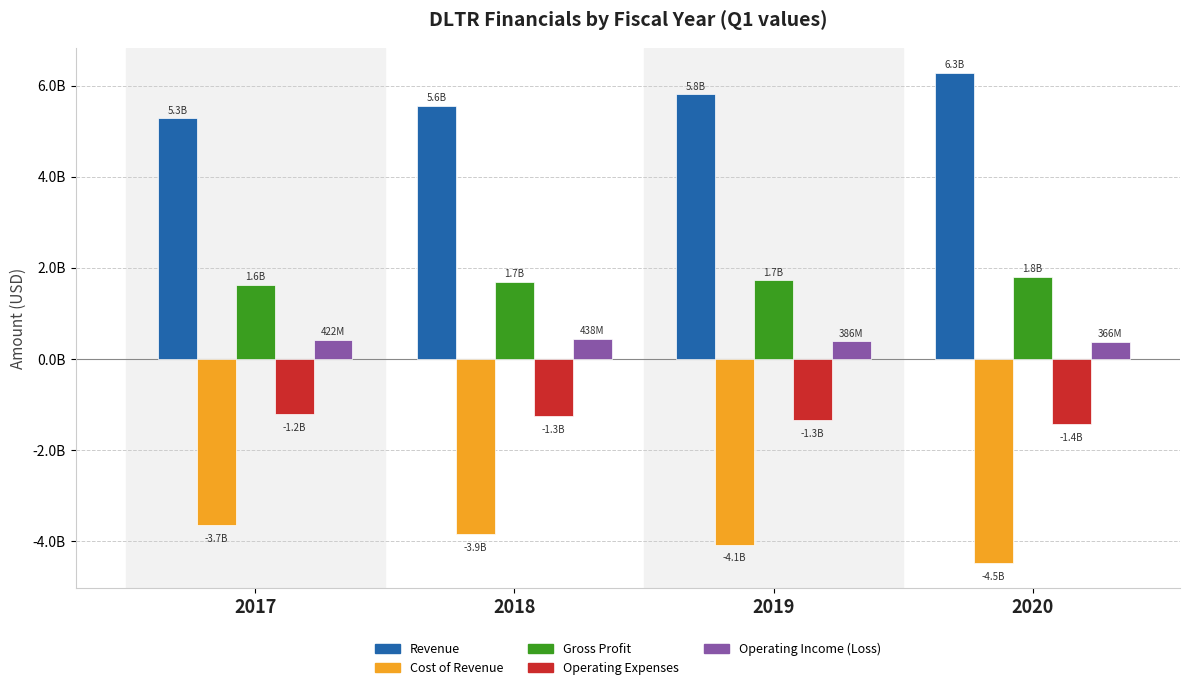

What are all the series names shown in the legend?

Revenue, Cost of Revenue, Gross Profit, Operating Expenses, Operating Income (Loss)